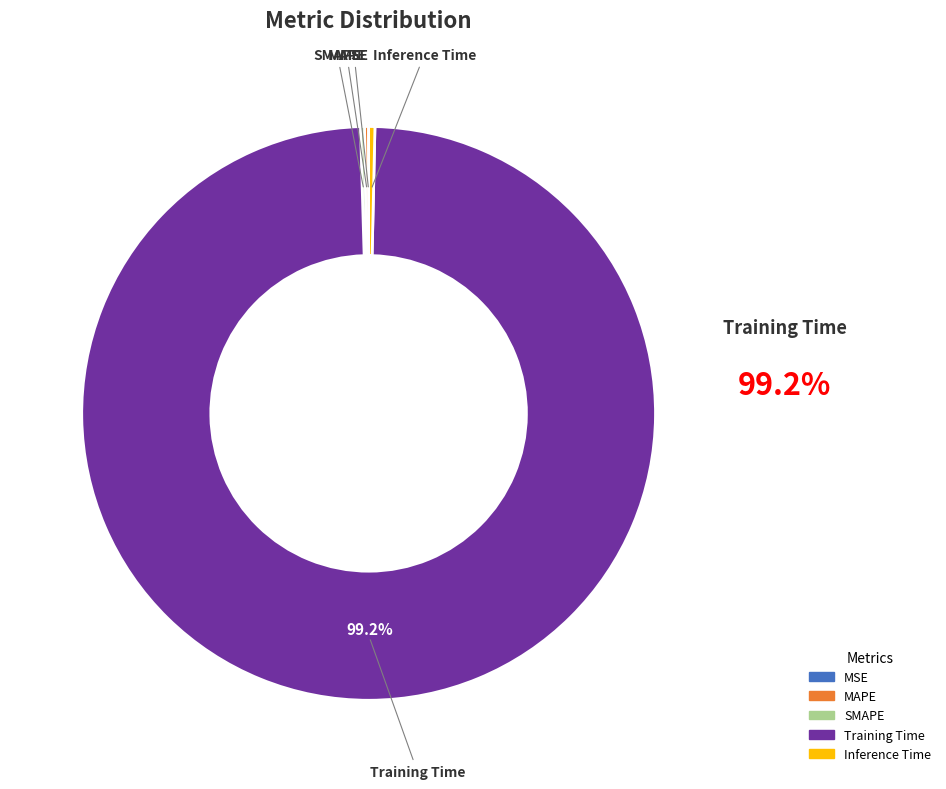

Which category has the biggest portion of the pie?

Training Time